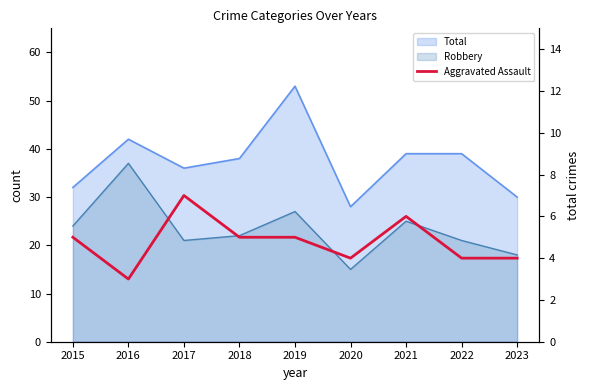

How many data points are less than 5?

4